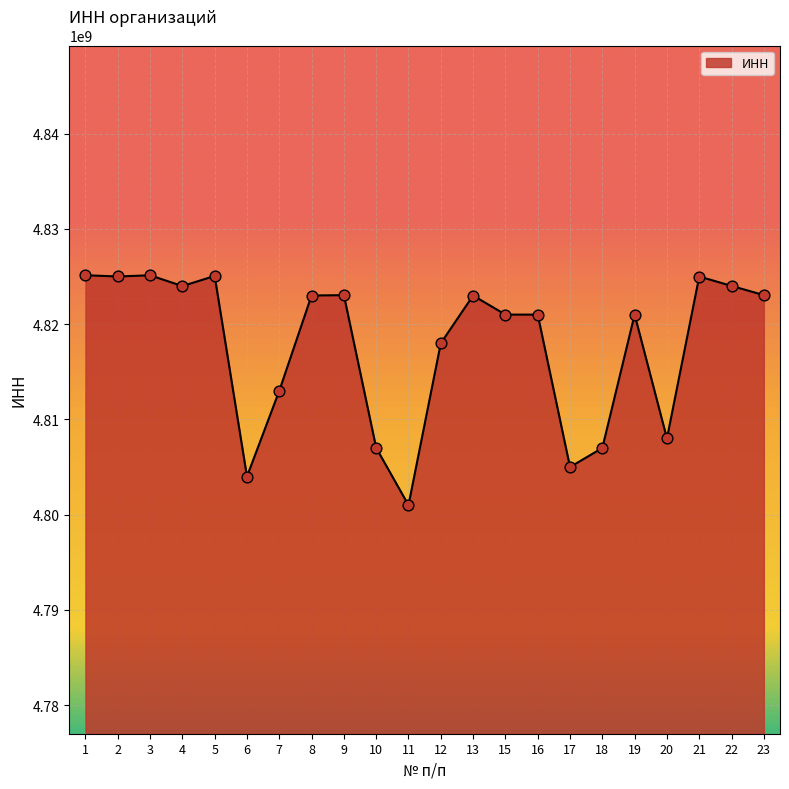

Between 16 and 1, which is larger?

1